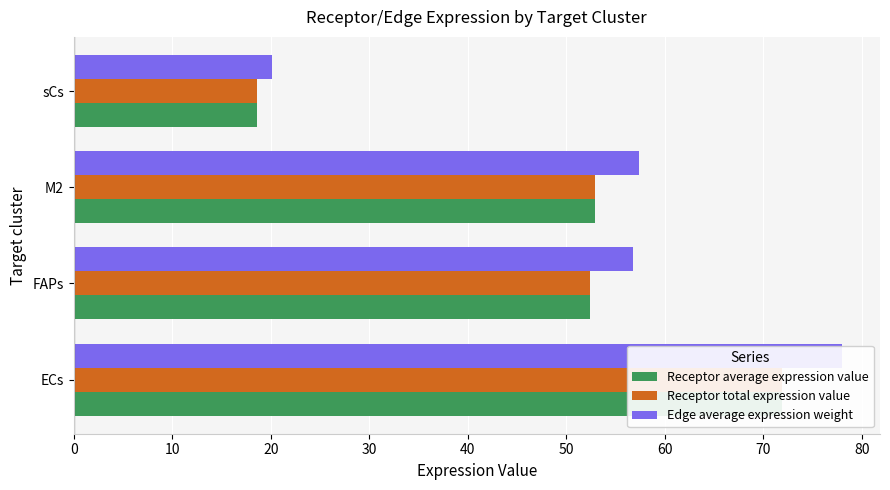

What is the difference between the maximum and minimum values in the Receptor total expression value series?

53.4